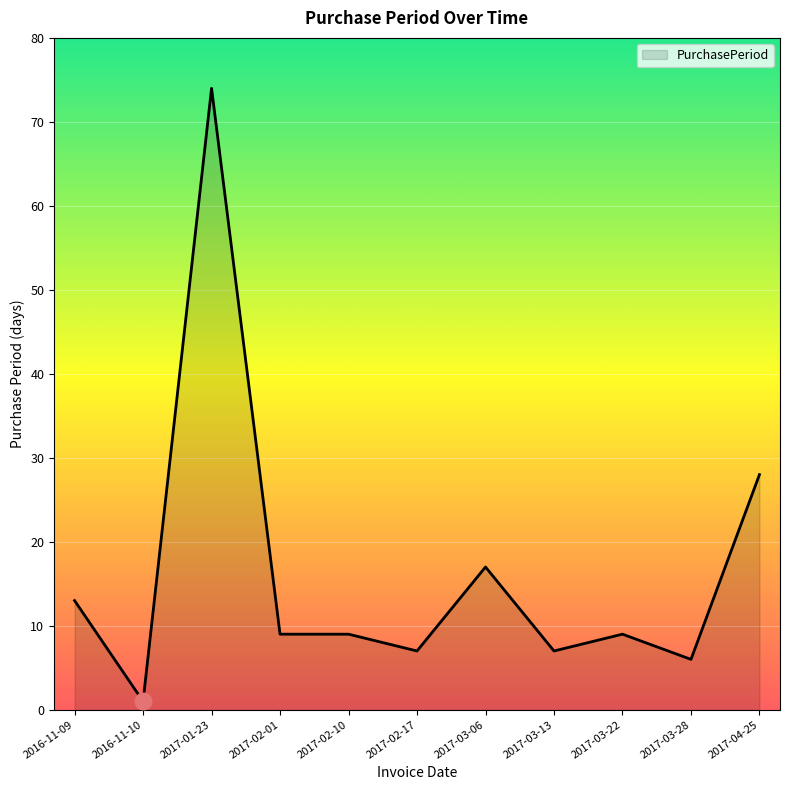

What position from the right is 2017-02-17?

6